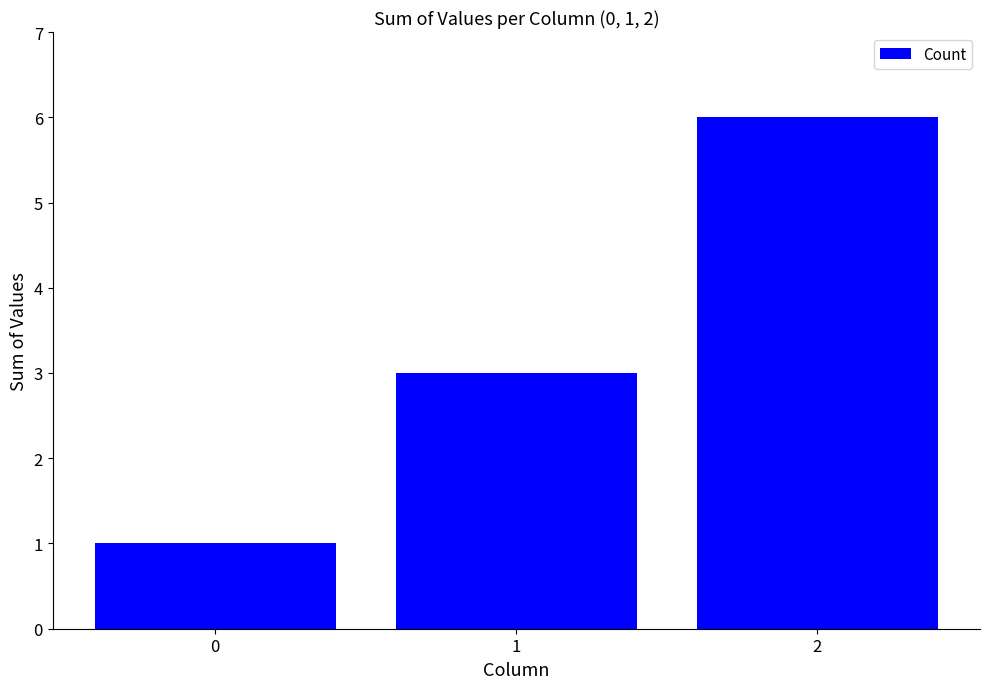

Read the value at 1.

3